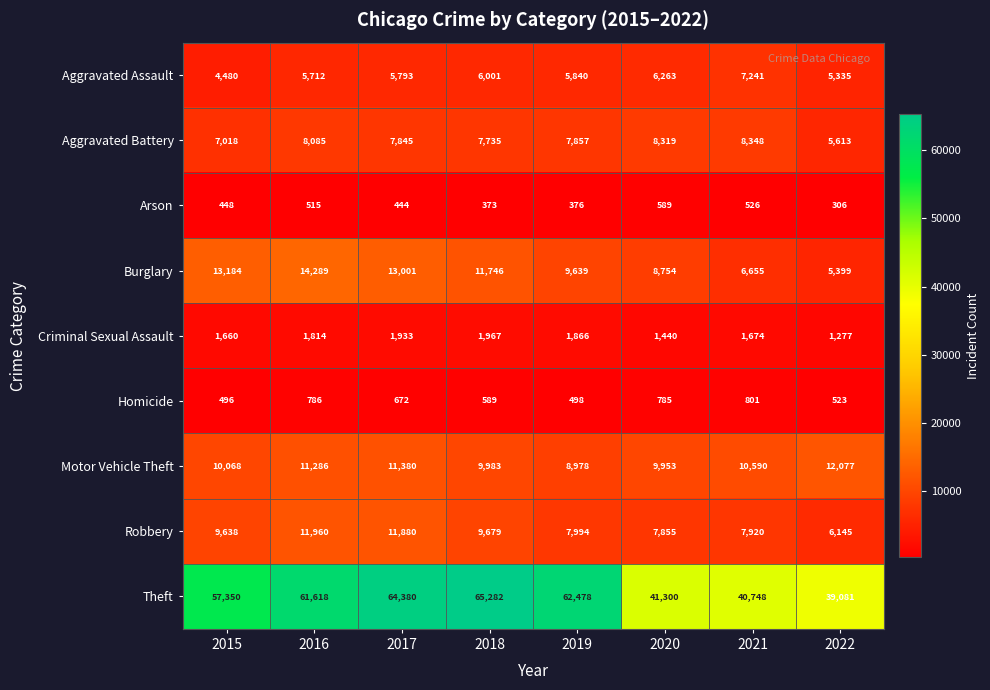

The value of Criminal Sexual Assault at 2019 is 729. True or false?

False